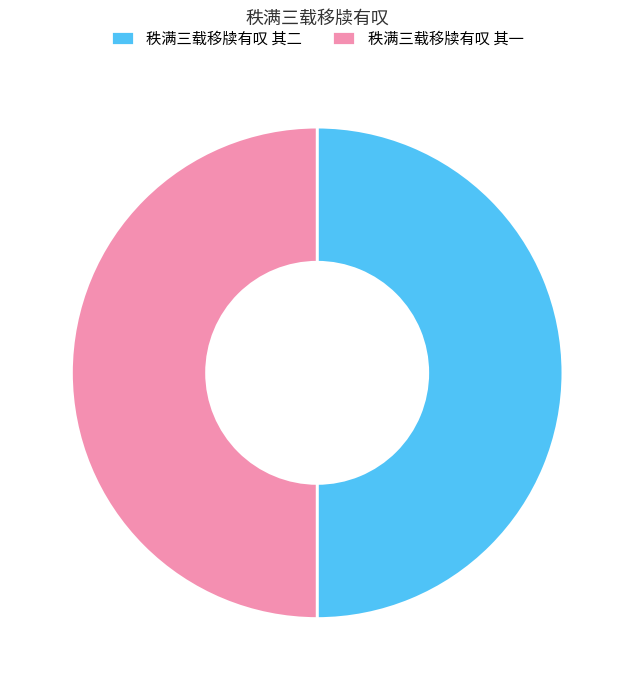

Is it true that 秩满三载移牍有叹 其二 is 50% of the pie?

True